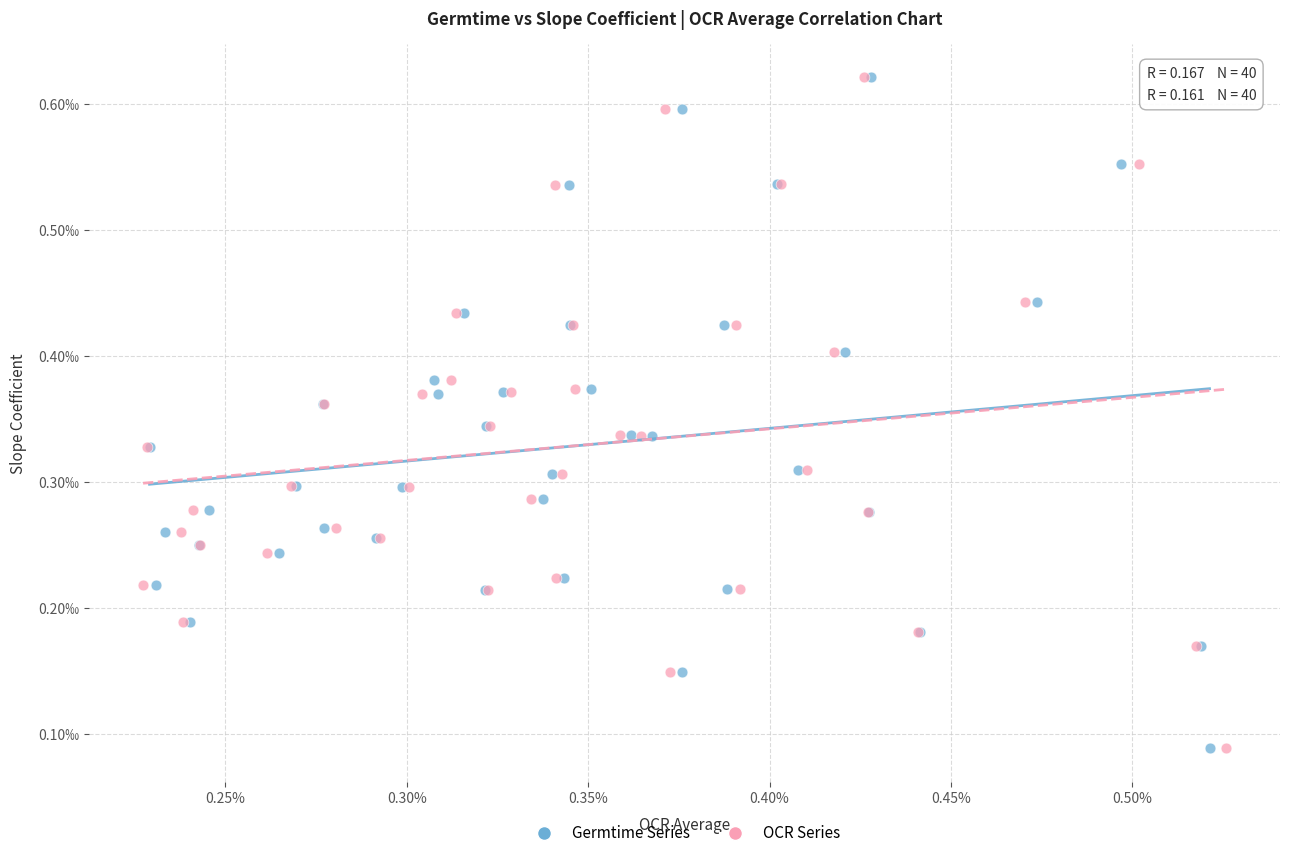

What are all the series names shown in the legend?

Germtime Series, OCR Series